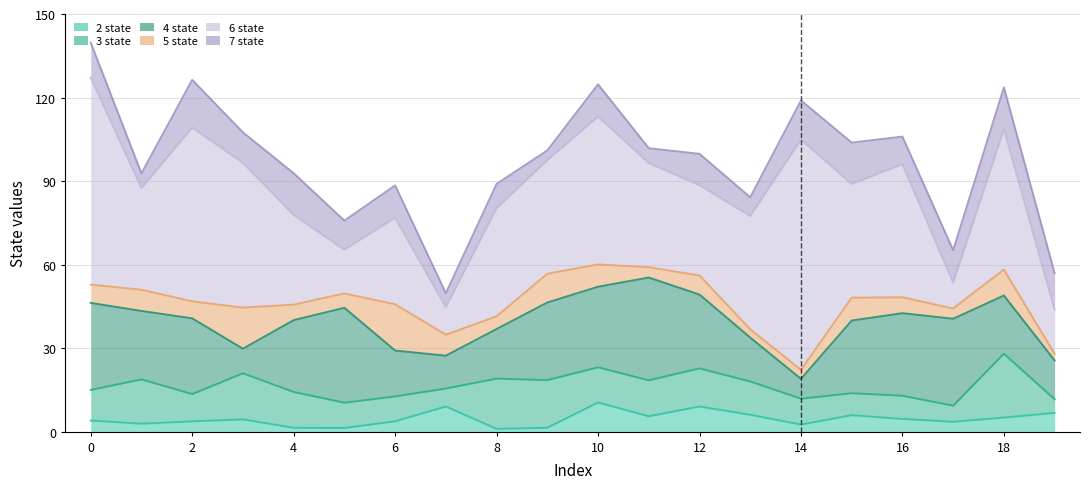

What is the sum of the 2_state values at 8 and 0?

5.0